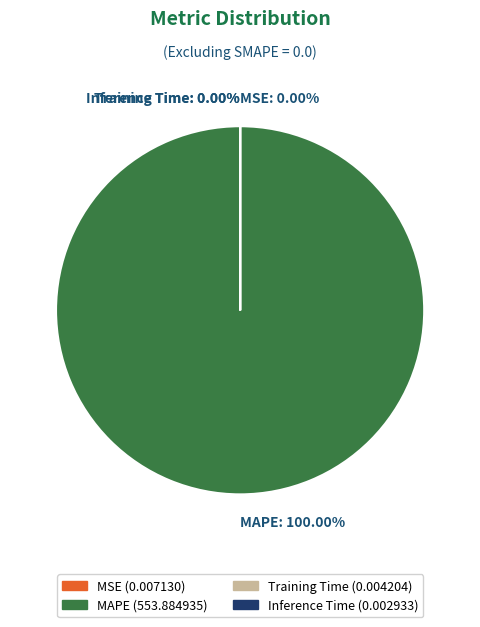

Which slice represents more than half of the pie?

MAPE